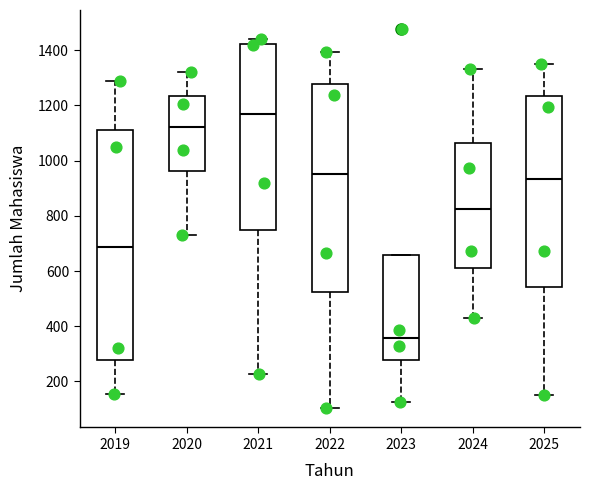

Reading left to right, read every box against the y-axis: the position of its median line, the range the box covers, and the ends of its whiskers. The values are not printed on the chart, so give them approximately, as read against the axis.

2019: median 680, box 280 to 1120, whiskers 160 to 1280
2020: median 1120, box 960 to 1240, whiskers 740 to 1320
2021: median 1160, box 740 to 1420, whiskers 220 to 1440
2022: median 960, box 520 to 1280, whiskers 100 to 1400
2023: median 360, box 280 to 660, whiskers 120 to 660
2024: median 820, box 620 to 1060, whiskers 440 to 1340
2025: median 940, box 540 to 1240, whiskers 160 to 1360